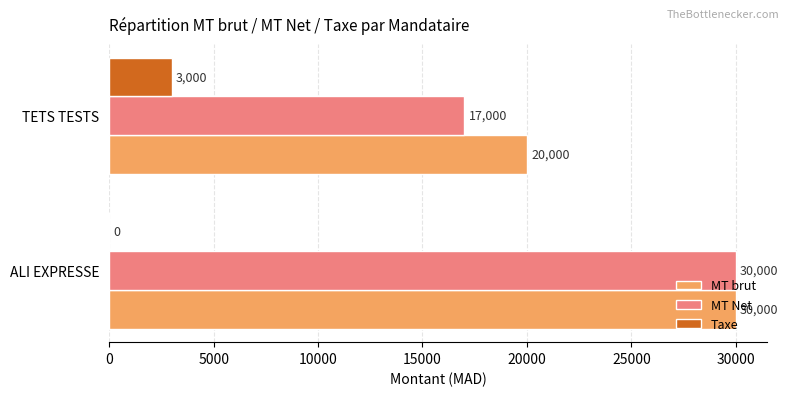

What is the total value across all series at ALI EXPRESSE?

60000